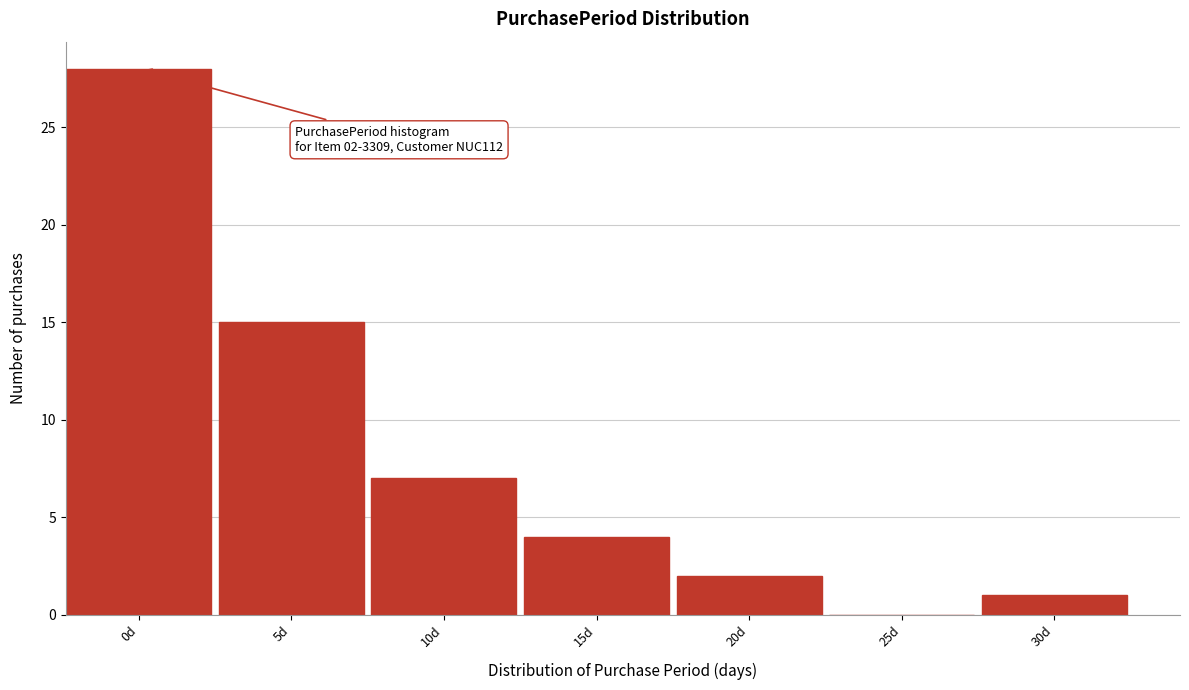

Reading left to right, transcribe all the data shown in this chart.

0d=28	5d=15	10d=7	15d=4	20d=2	25d=0	30d=1